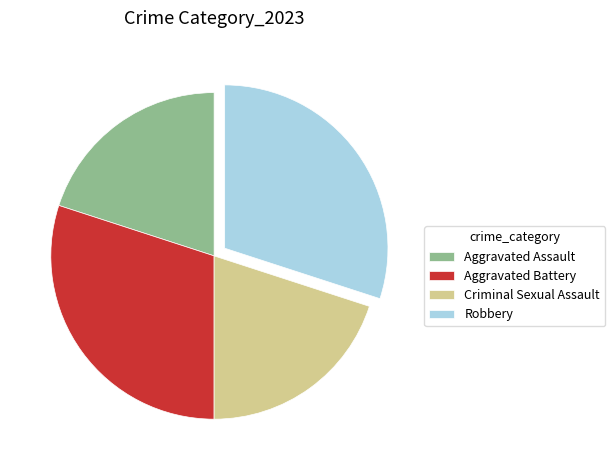

Is there any slice that represents more than half of the pie?

No